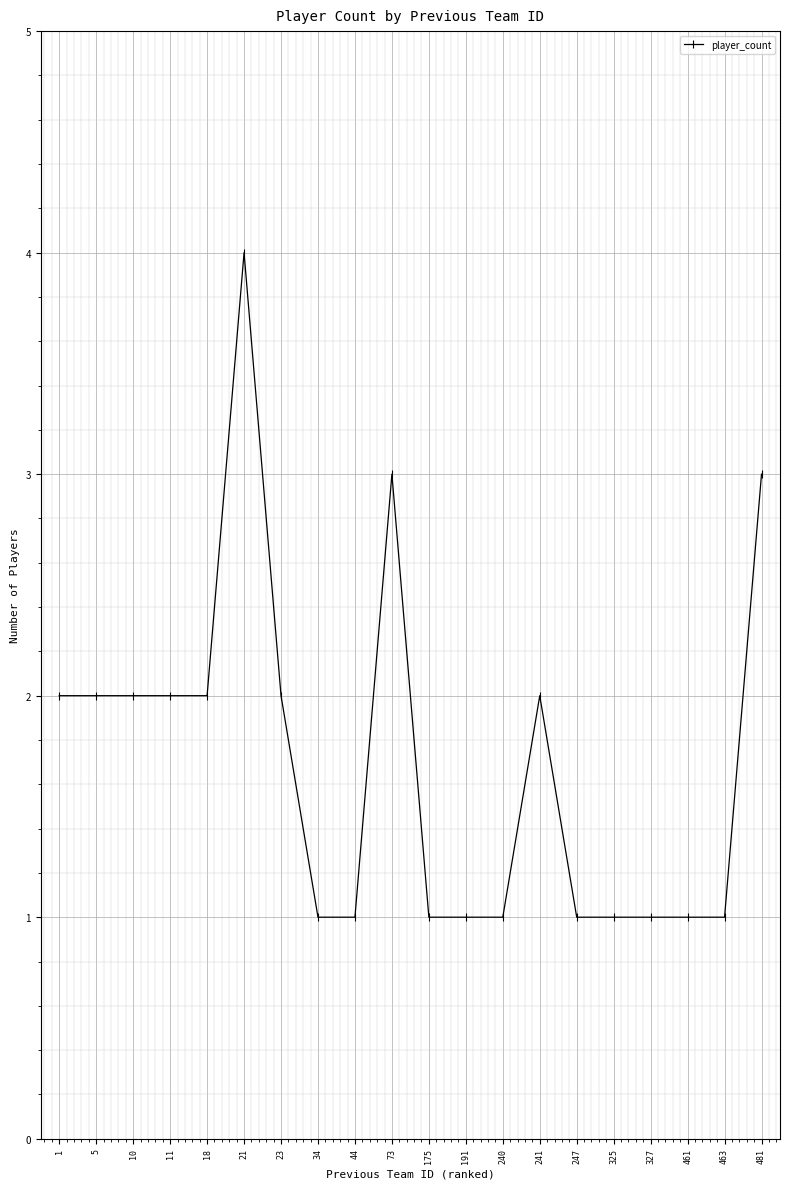

Which has a higher value, 18 or 463?

18